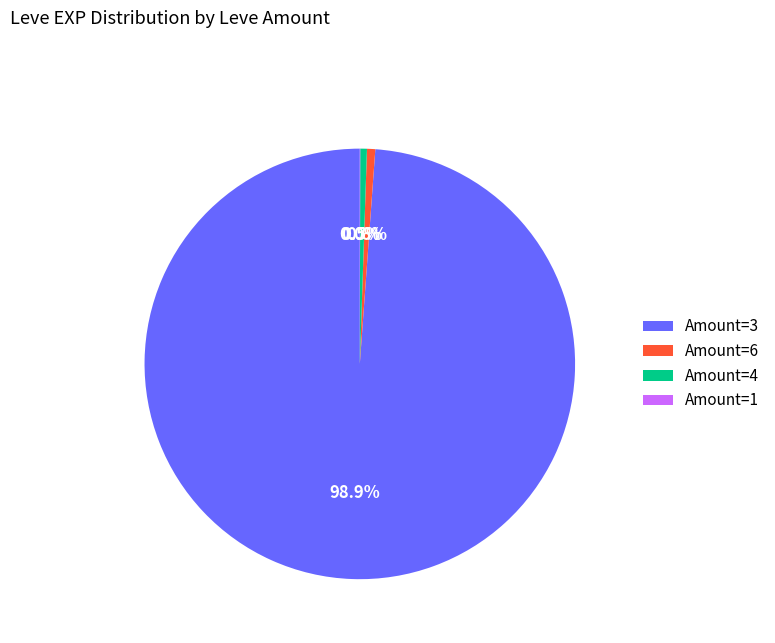

Which slice is the largest?

Amount=3